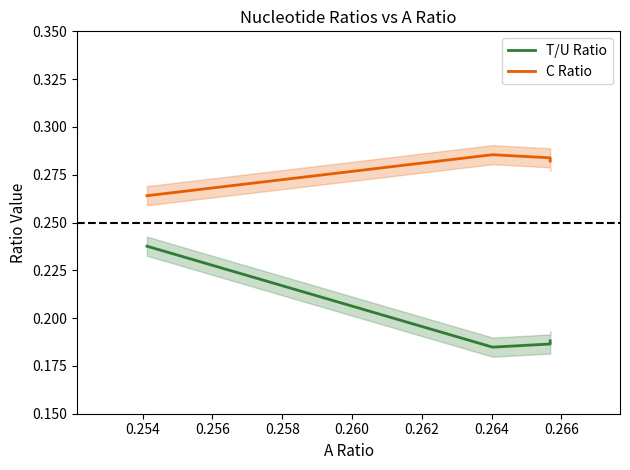

What are all the series names shown in the legend?

T/U Ratio, C Ratio